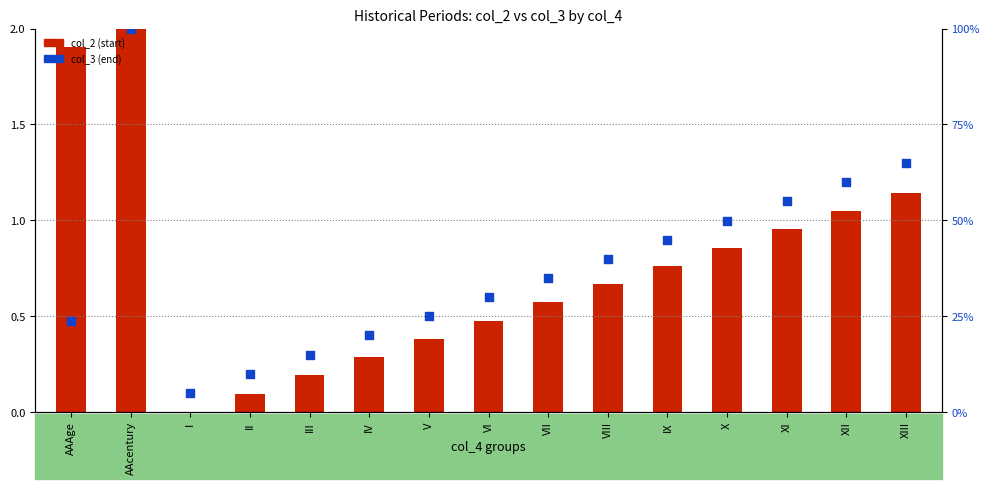

Which series reaches the maximum Y coordinate?

col_3 (end)